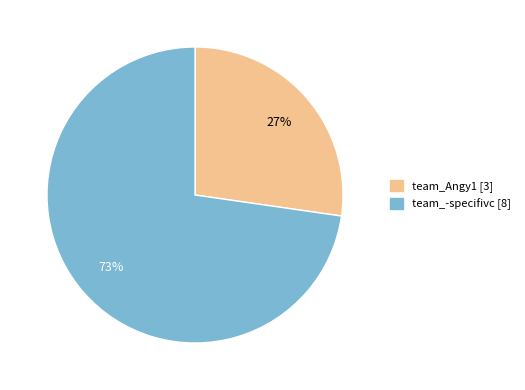

Does team_Angy1 represent more than half of the total?

No